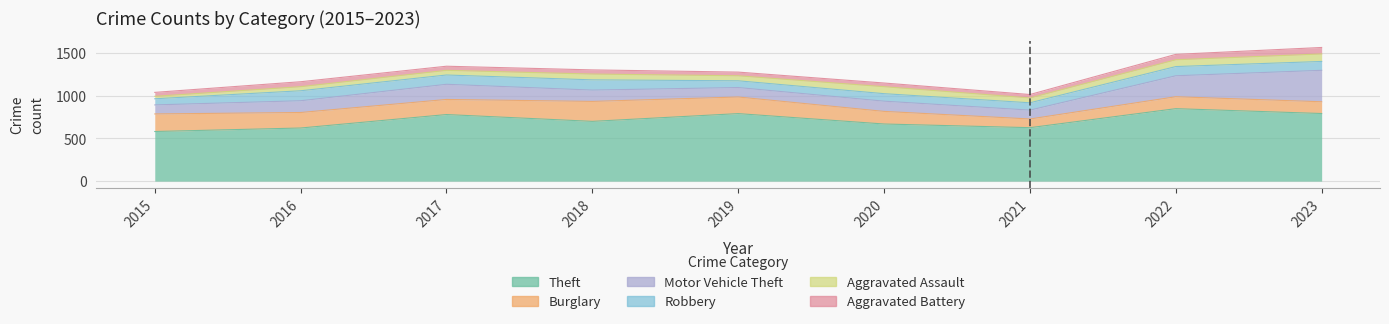

Reading left to right, transcribe all the data shown in this chart.

Theft: 2015=582	2016=623	2017=781	2018=701	2019=792	2020=670	2021=627	2022=850	2023=793
Burglary: 2015=206	2016=182	2017=177	2018=234	2019=195	2020=148	2021=102	2022=140	2023=138
Motor Vehicle Theft: 2015=106	2016=138	2017=178	2018=133	2019=111	2020=120	2021=104	2022=246	2023=369
Robbery: 2015=72	2016=117	2017=109	2018=120	2019=79	2020=88	2021=86	2022=108	2023=104
Aggravated Assault: 2015=29	2016=48	2017=55	2018=68	2019=59	2020=82	2021=57	2022=80	2023=88
Aggravated Battery: 2015=46	2016=58	2017=48	2018=49	2019=43	2020=43	2021=40	2022=63	2023=76